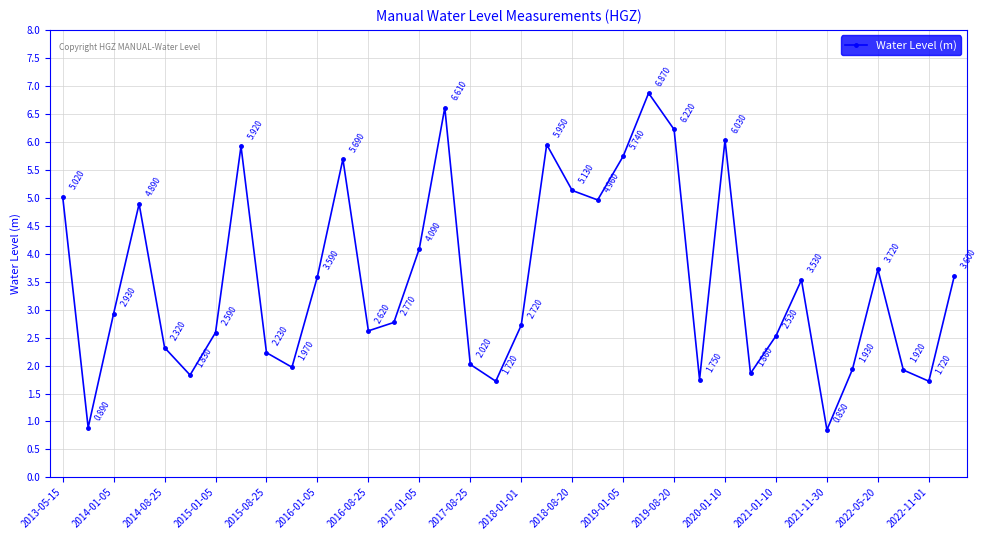

True or false: the data has more than 2 interior local peaks.

True